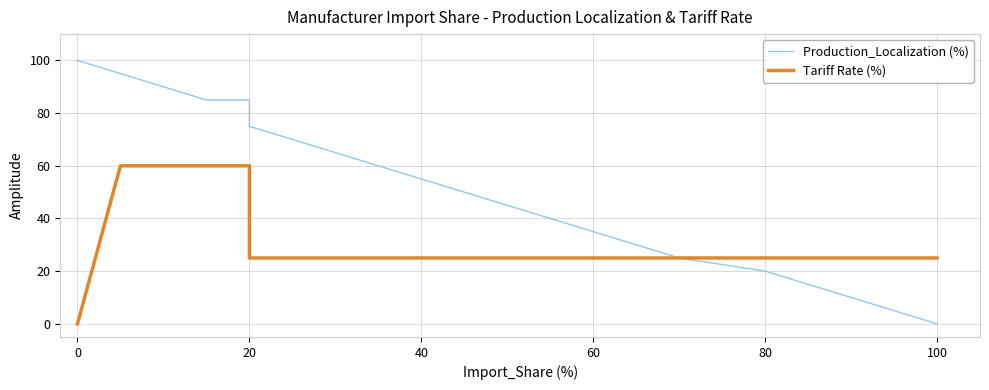

True or false: Tariff Rate (%) has more than 2 points higher than both neighbors.

False